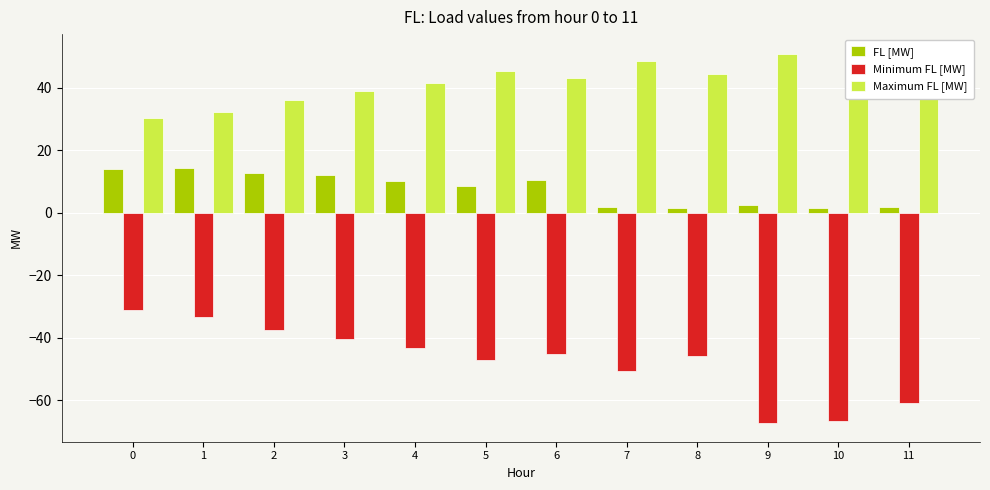

Which category has the lowest value across all series?

9